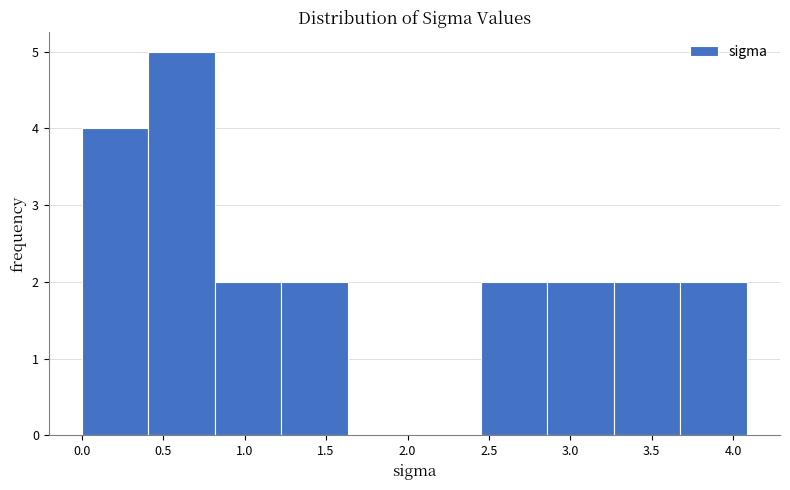

Reading left to right, list every bar in this chart as the range it spans on the x-axis followed by its height. Neither the bar edges nor the heights are printed on the chart, so give them approximately, as read against the axes.

0.00 to 0.40: 4
0.40 to 0.80: 5
0.80 to 1.25: 2
1.25 to 1.65: 2
1.65 to 2.05: 0
2.05 to 2.45: 0
2.45 to 2.85: 2
2.85 to 3.25: 2
3.25 to 3.70: 2
3.70 to 4.10: 2